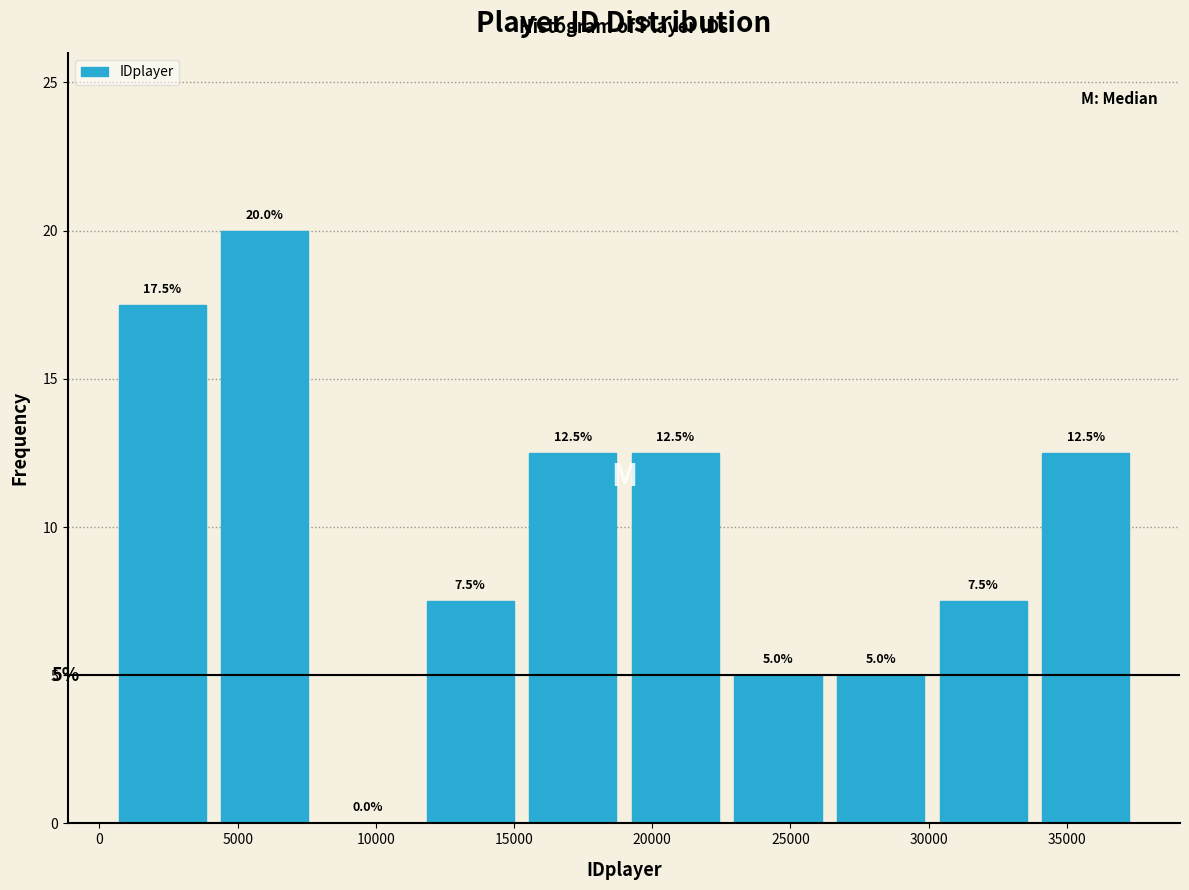

Over which range of the x-axis is the bar tallest?

4000 to 8000